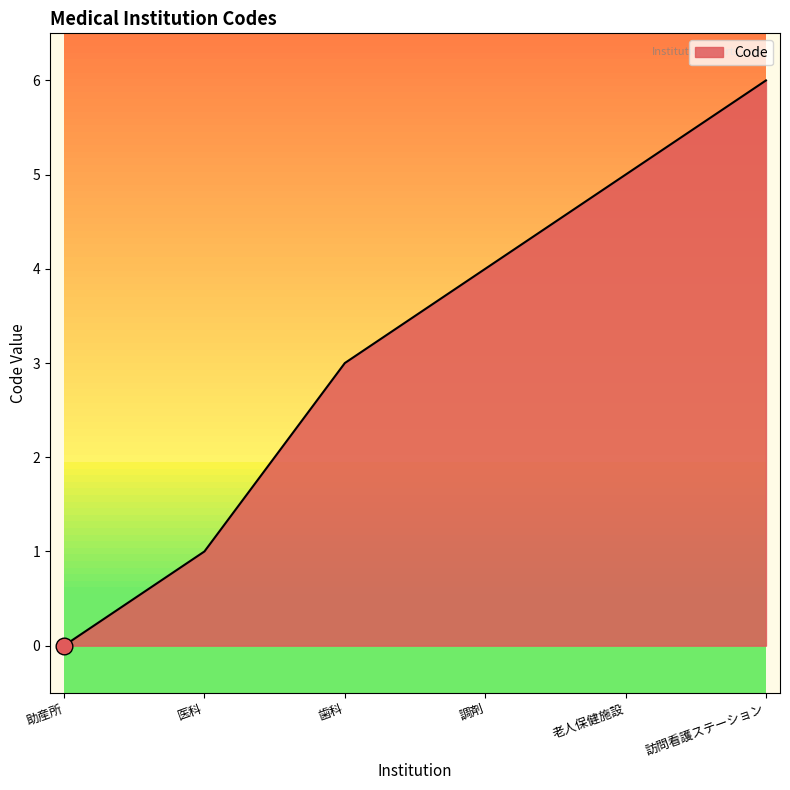

Rank the categories by value from lowest to highest.

助産所, 医科, 歯科, 調剤, 老人保健施設, 訪問看護ステーション